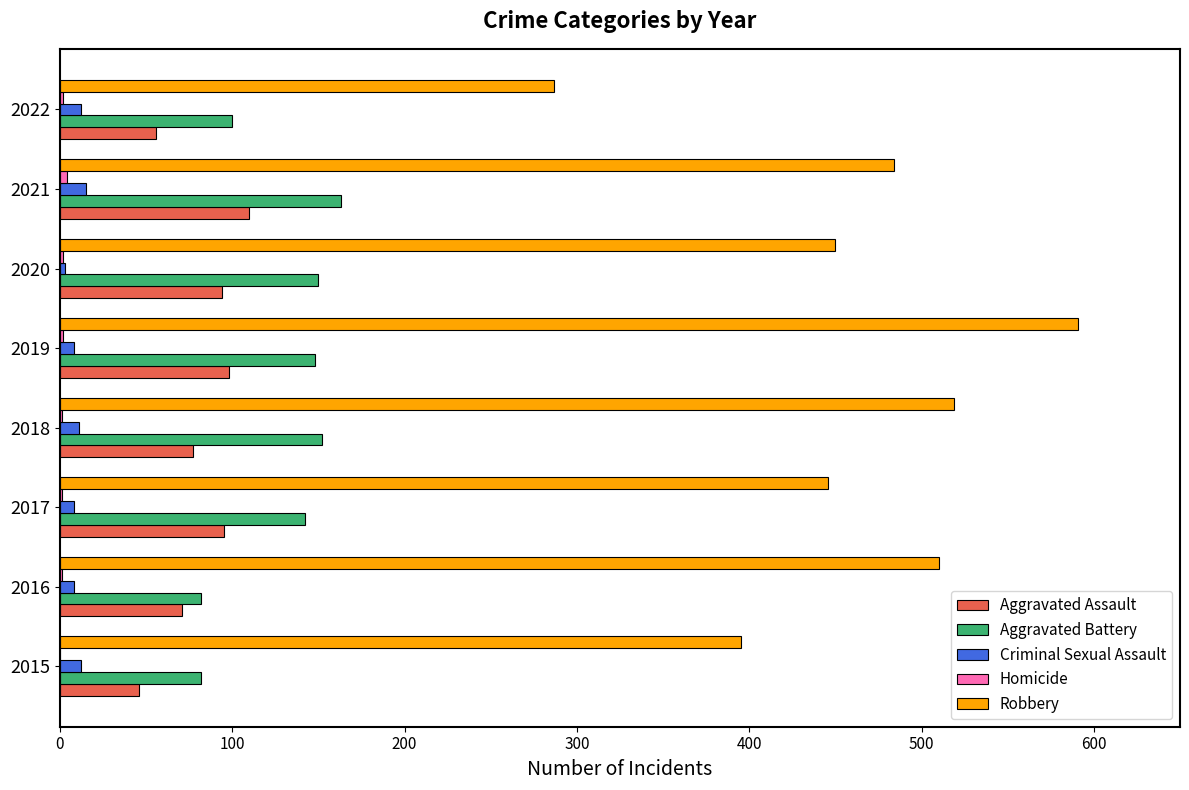

Count the number of categories in the chart.

8